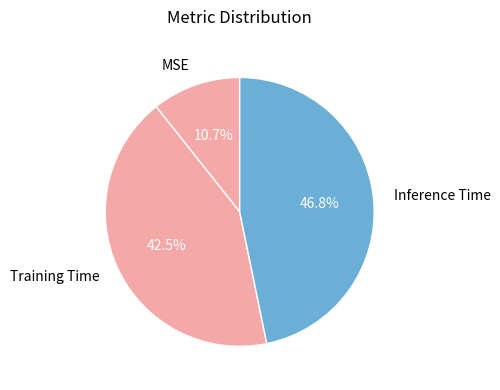

Combined, do Training Time and MSE account for over 50%?

Yes